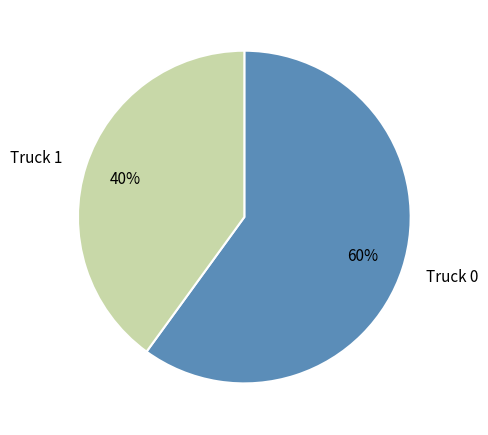

Approximately how many times larger is the value at Truck 1 compared to Truck 0?

0.7